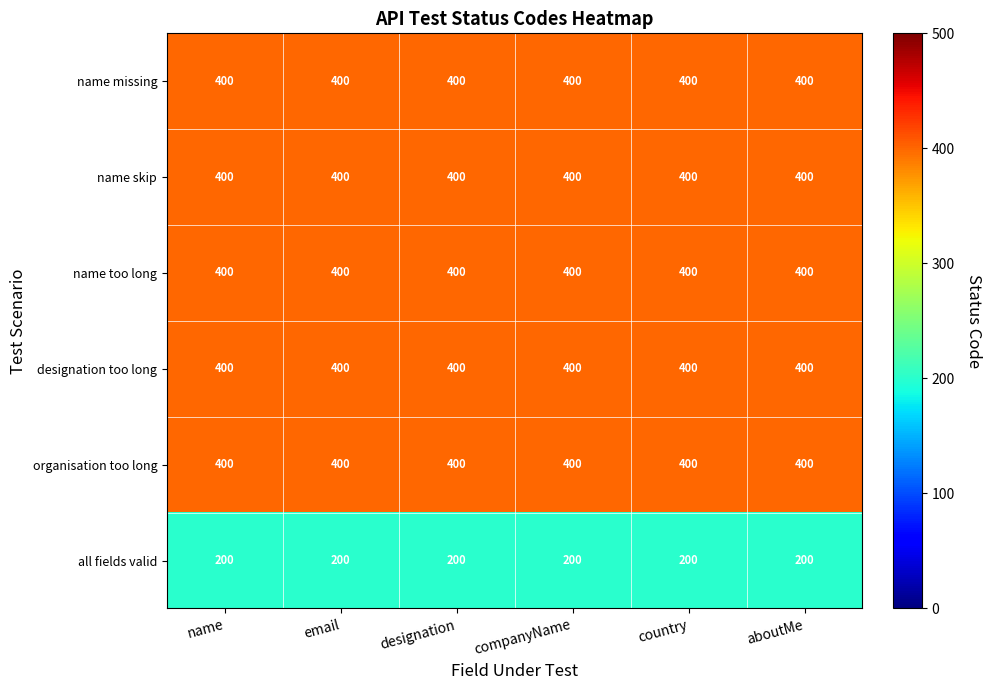

What is the sum of the name too long values at companyName and email?

800